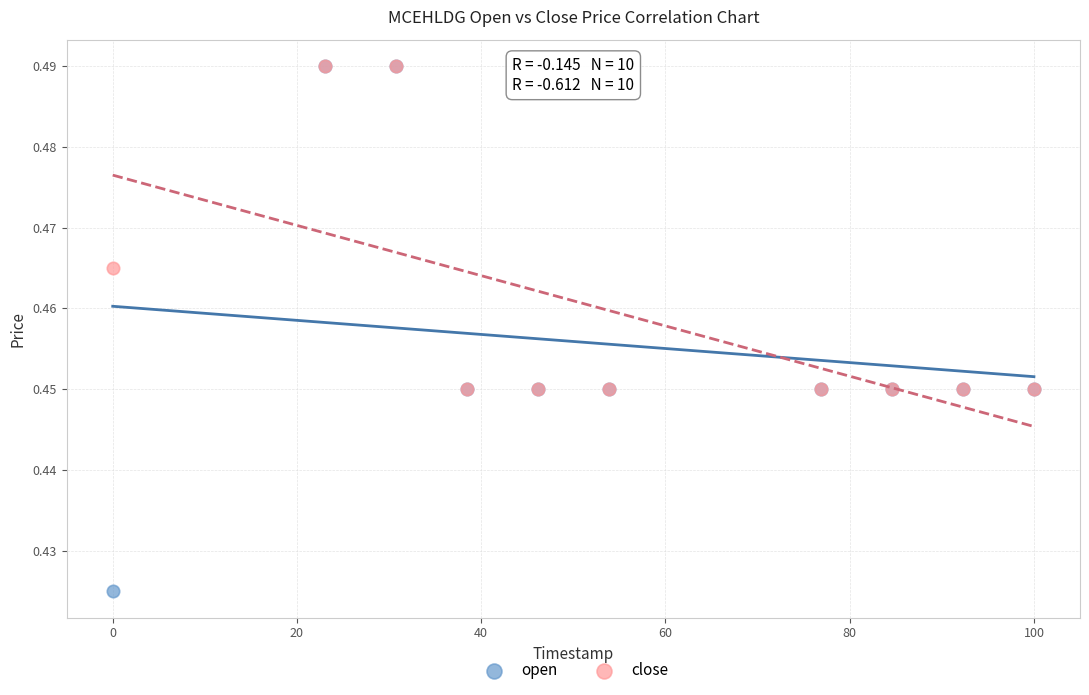

What are all the series names shown in the legend?

open, close